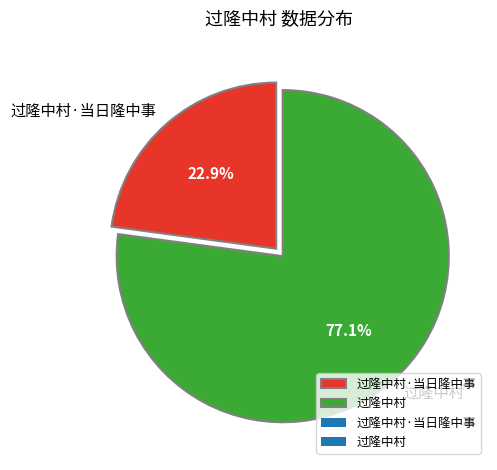

Rank the categories by value from highest to lowest.

过隆中村, 过隆中村·当日隆中事